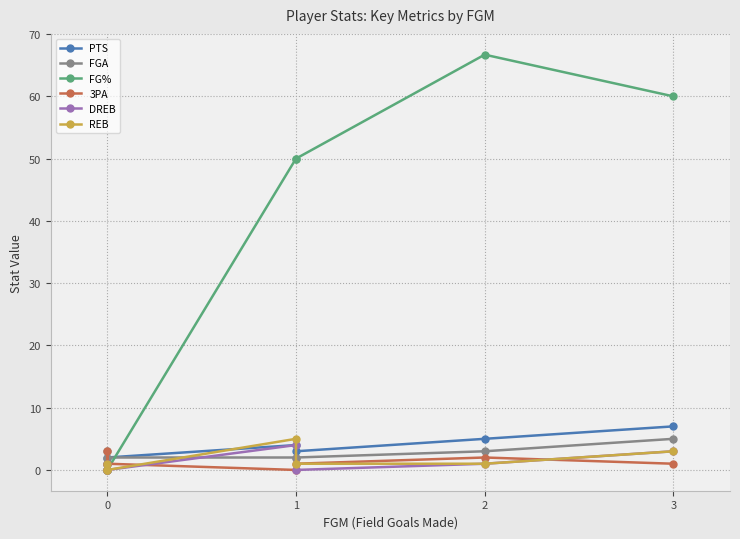

What are all the series names shown in the legend?

PTS, FGA, FG%, 3PA, DREB, REB